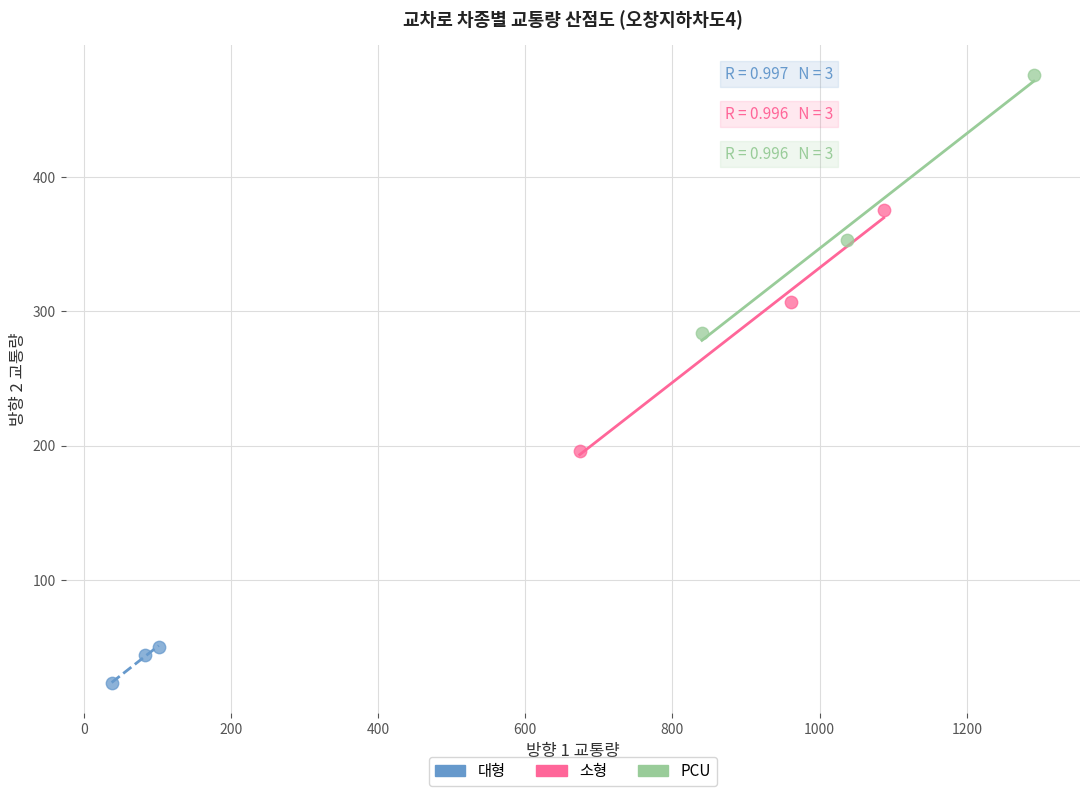

Which series contains the highest Y value?

PCU